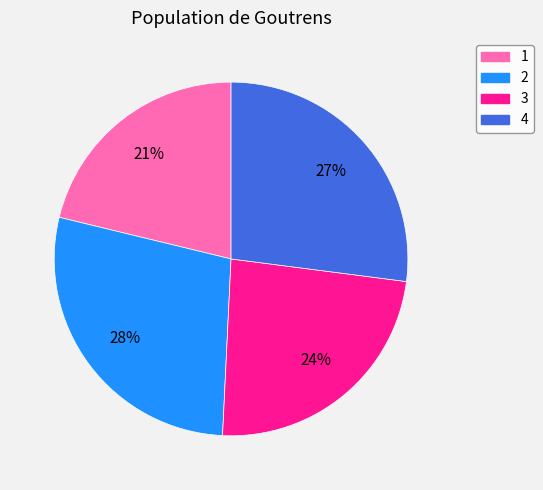

Which slice is the smallest?

1